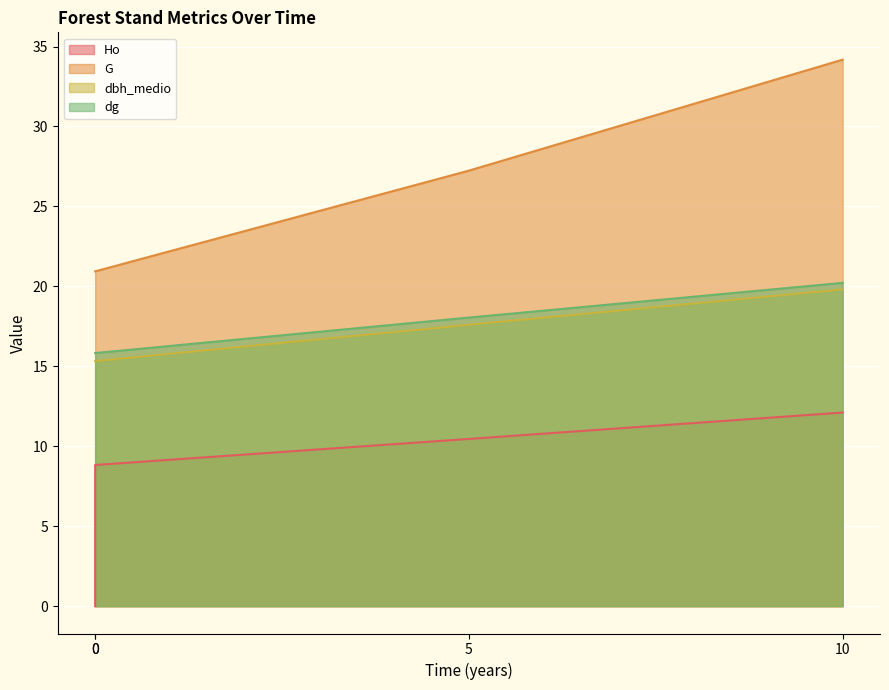

At which label is dg closest to 18?

5